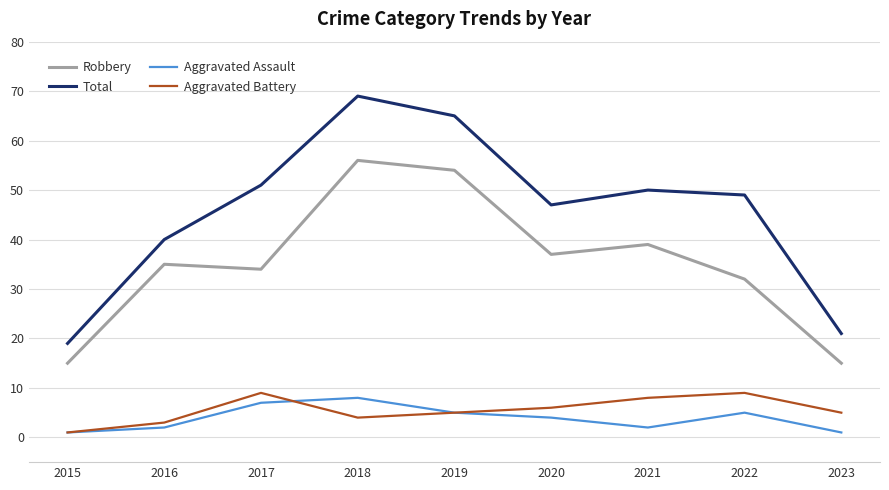

Reading right to left, what are all the values shown in this chart?

Robbery: 15	32	39	37	54	56	34	35	15
Total: 21	49	50	47	65	69	51	40	19
Aggravated Assault: 1	5	2	4	5	8	7	2	1
Aggravated Battery: 5	9	8	6	5	4	9	3	1